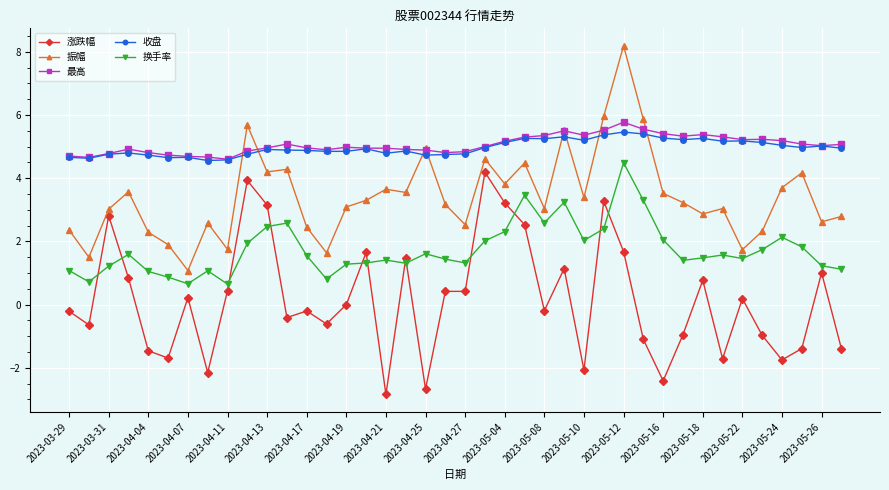

In 振幅, how many points are higher than both neighbors (excluding endpoints)?

12